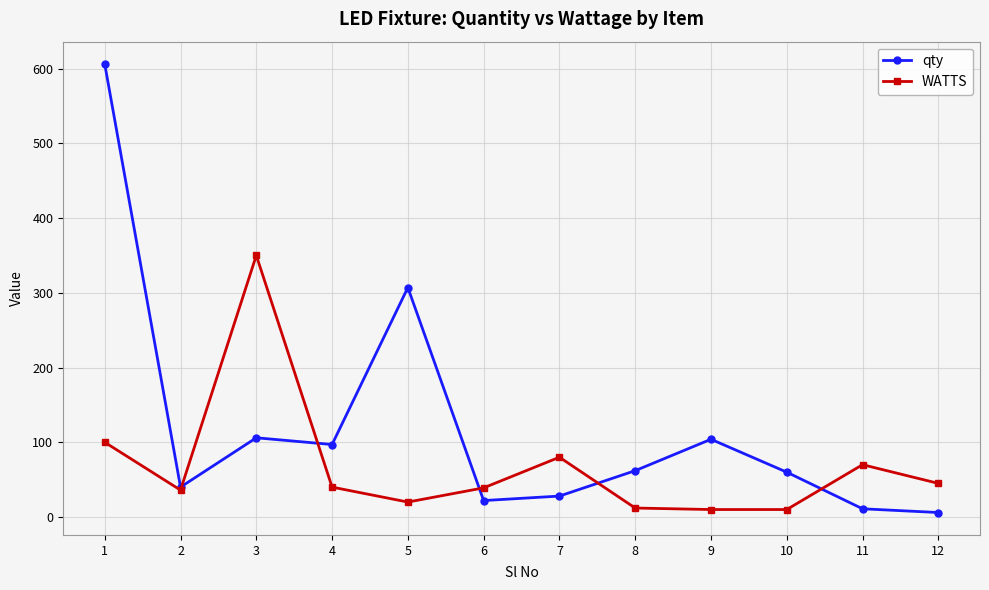

How many times do WATTS and qty cross each other?

5